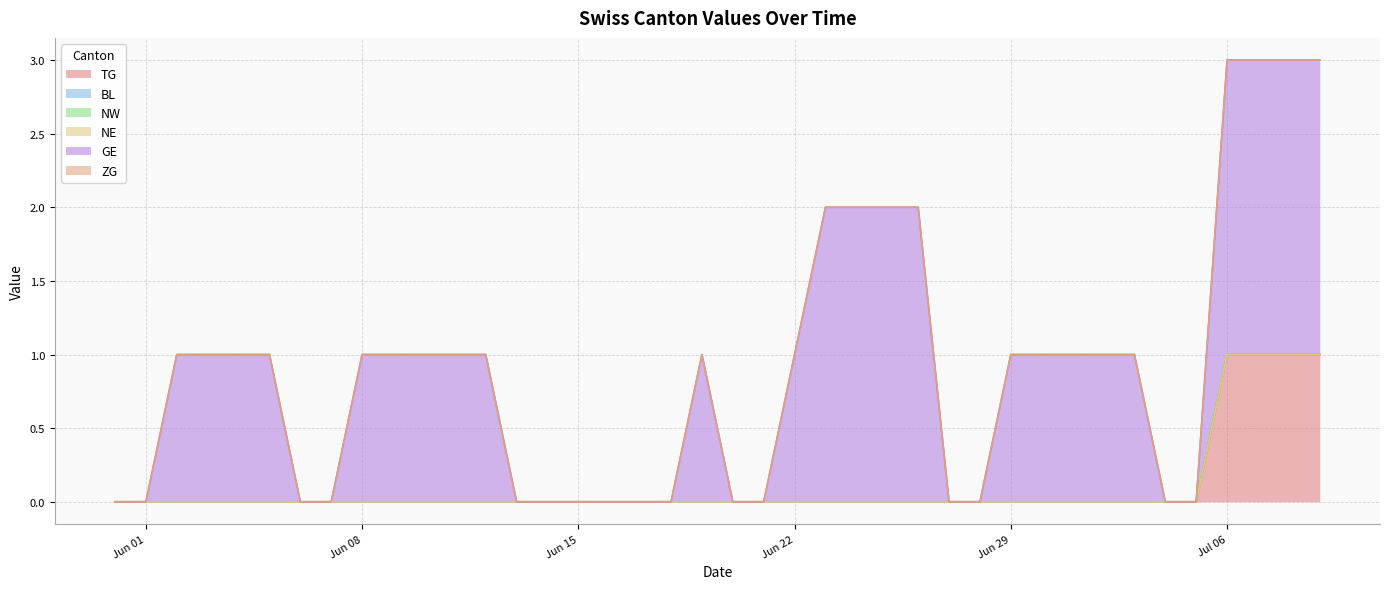

How many categories are shown in the chart?

40